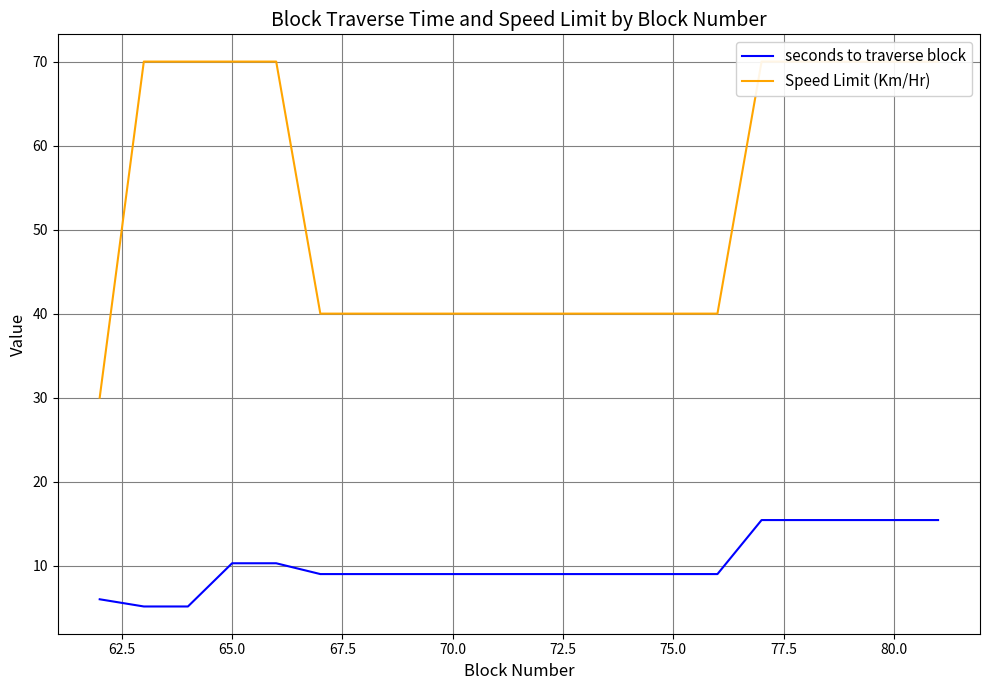

What is the minimum value for seconds to traverse block?

5.1